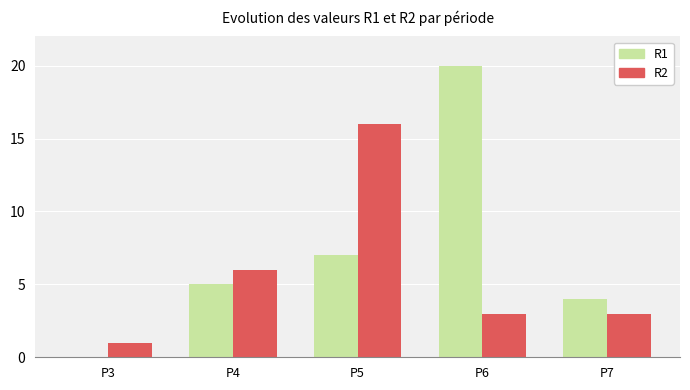

What is the greatest value displayed?

20